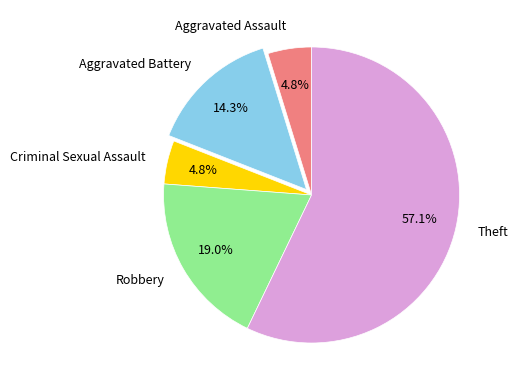

To the nearest percent, what percentage of the pie is Theft?

57%